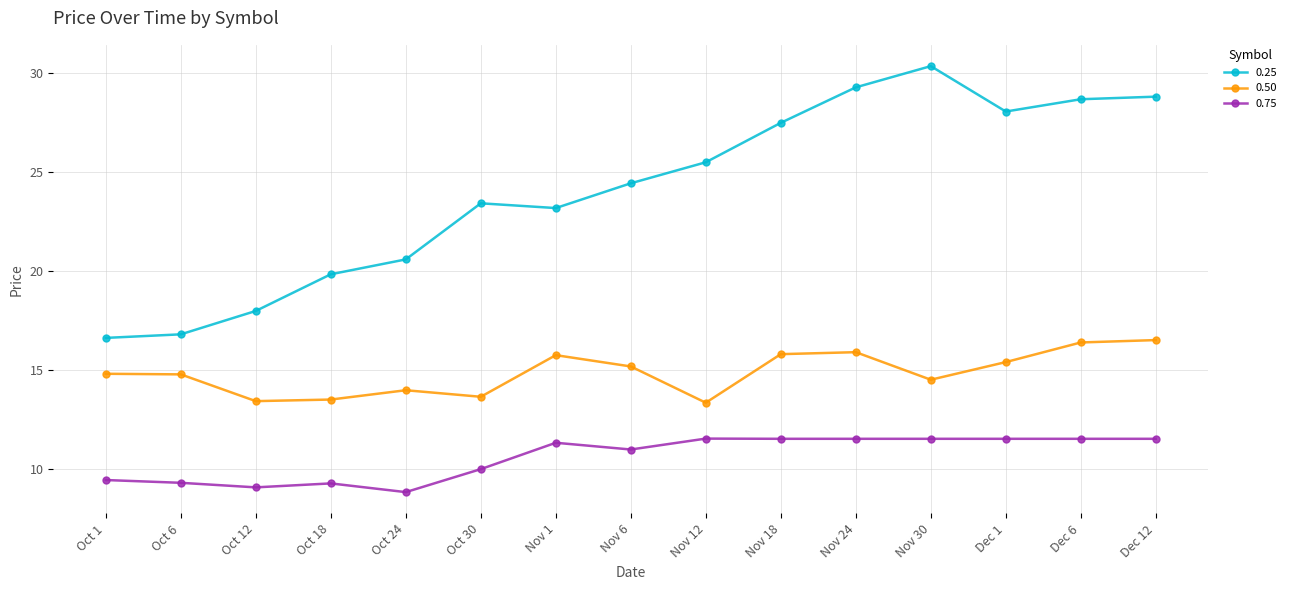

Rank the series by their average value, from highest to lowest.

0.25, 0.50, 0.75